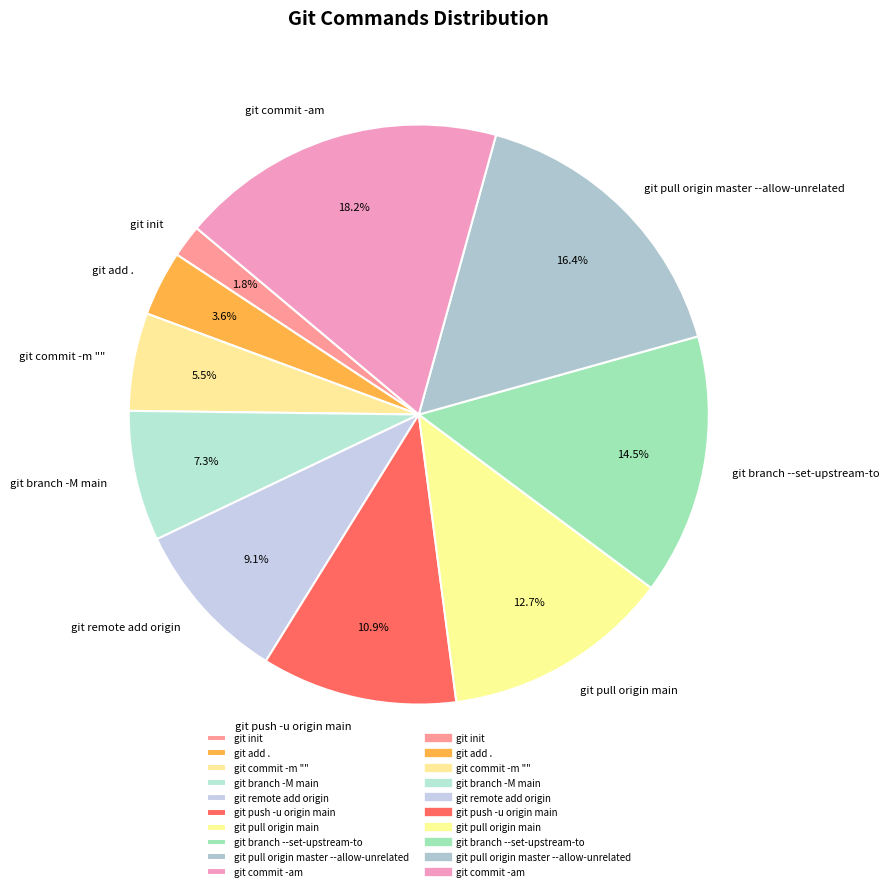

True or false: git push -u origin main accounts for 11% of the total.

True